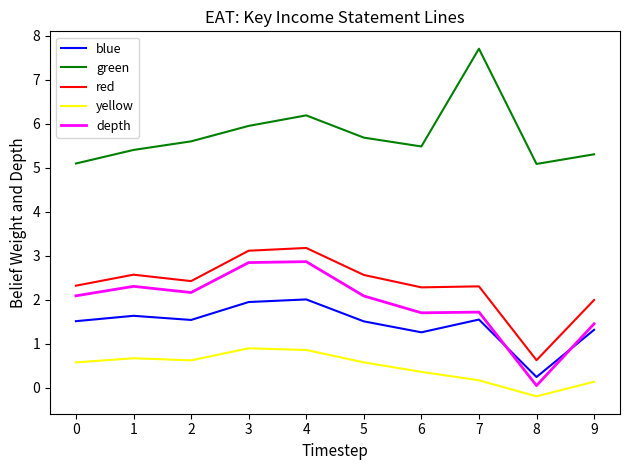

The value of yellow at 5 is 0.6. True or false?

True